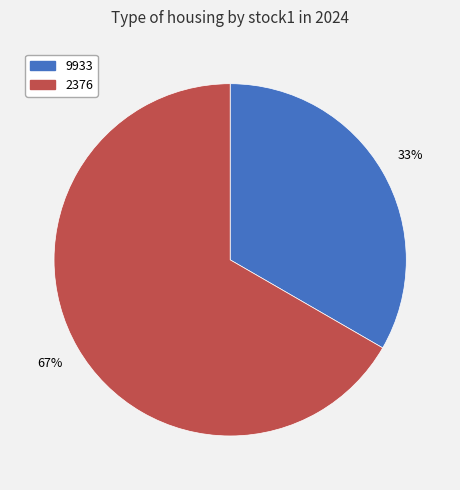

Is it true that 2376 is 54% of the pie?

False